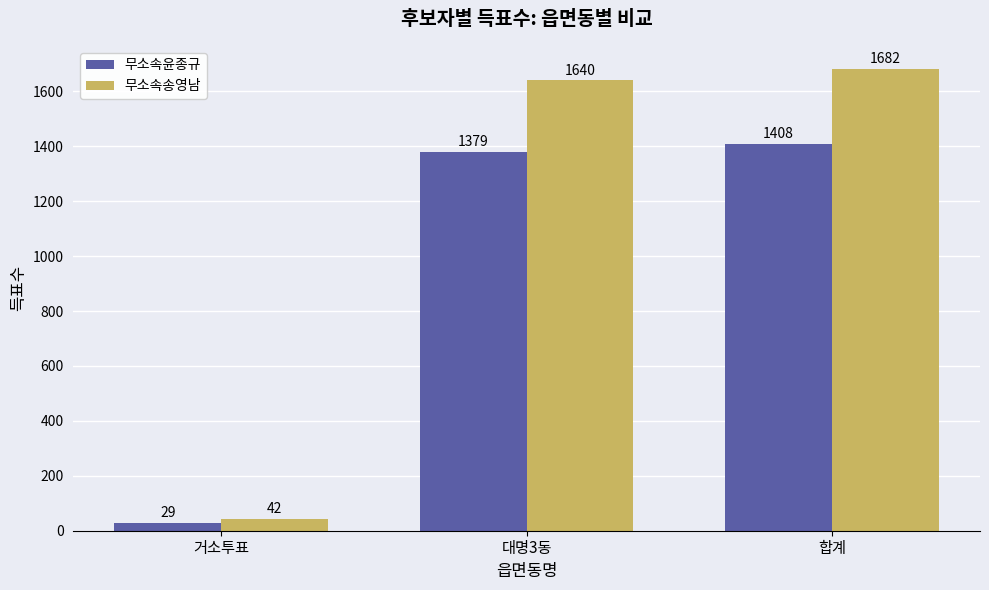

What are all the series names shown in the legend?

무소속윤종규, 무소속송영남